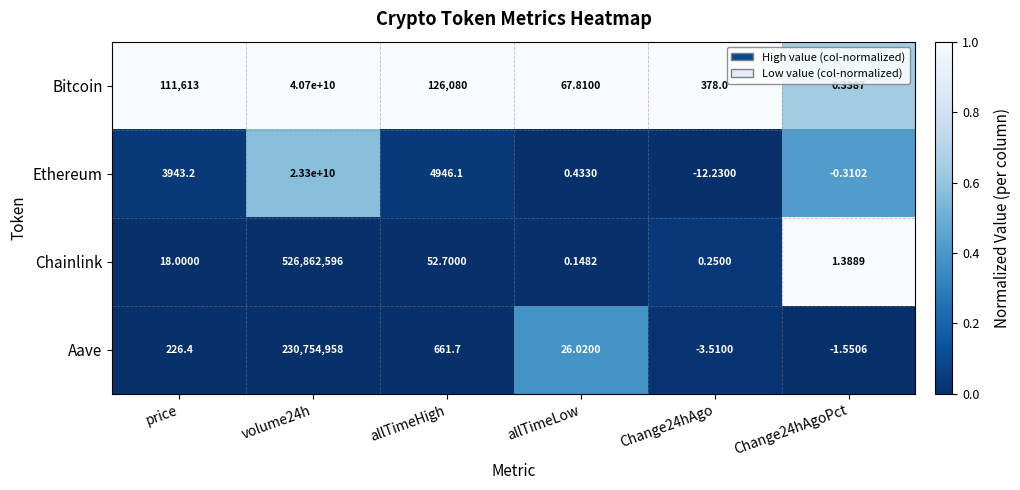

At which label is Bitcoin closest to 20350000000?

allTimeHigh